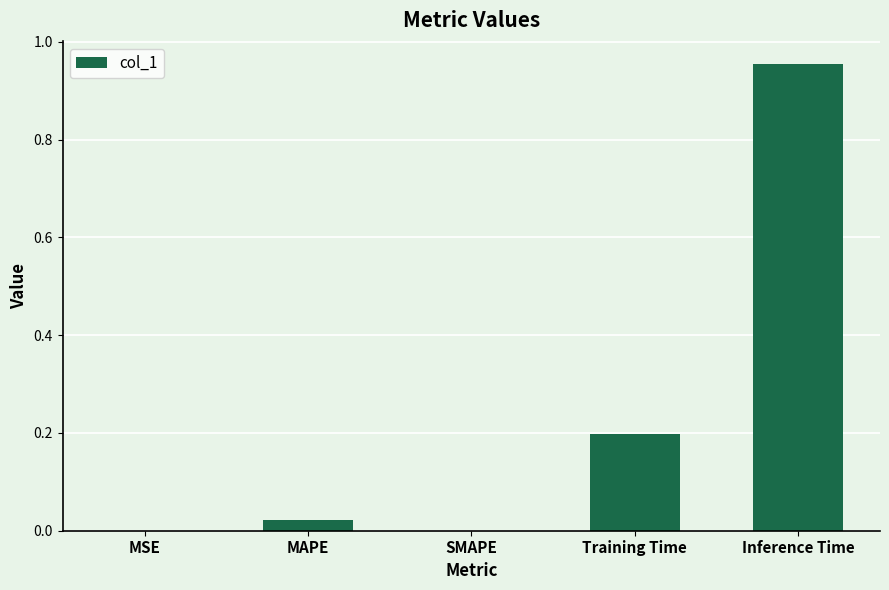

What is the change in value from SMAPE to Training Time?

+0.2